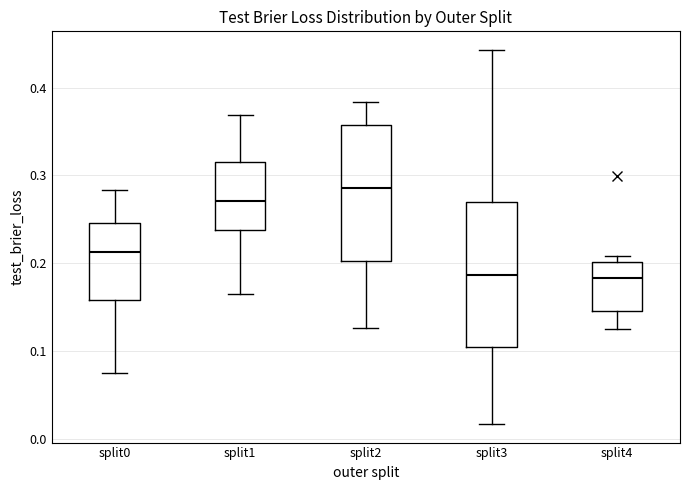

Which box has the highest median line?

split2